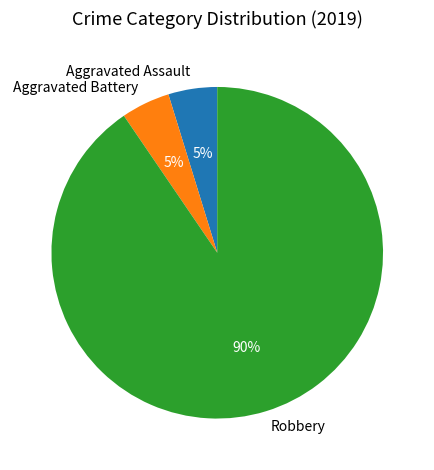

Is Robbery the majority of the pie?

Yes